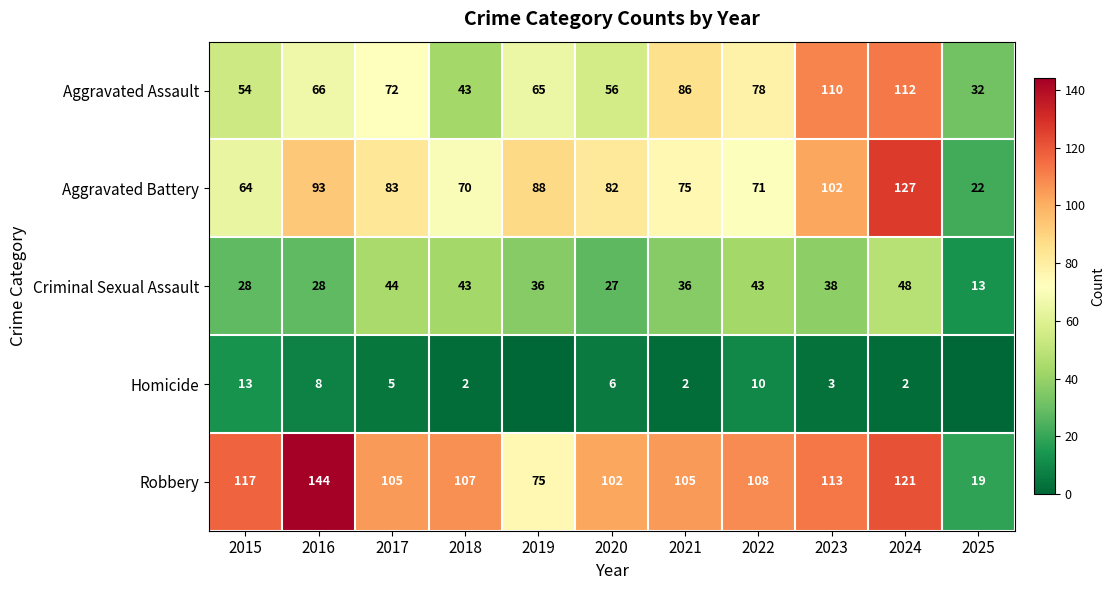

How many categories are shown in the chart?

11